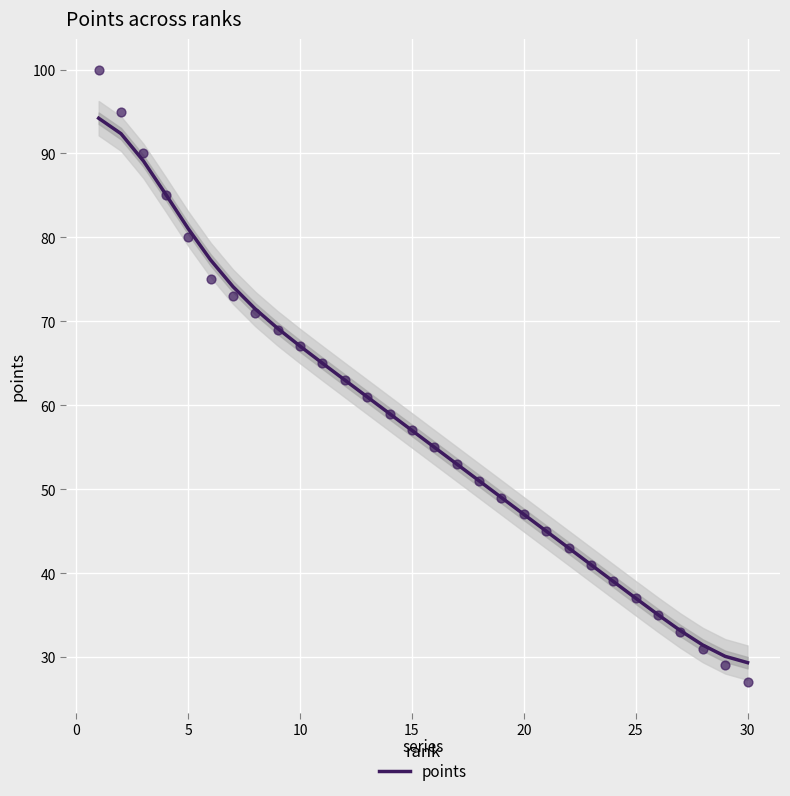

Is it true that points equals 67.0 at 10?

True